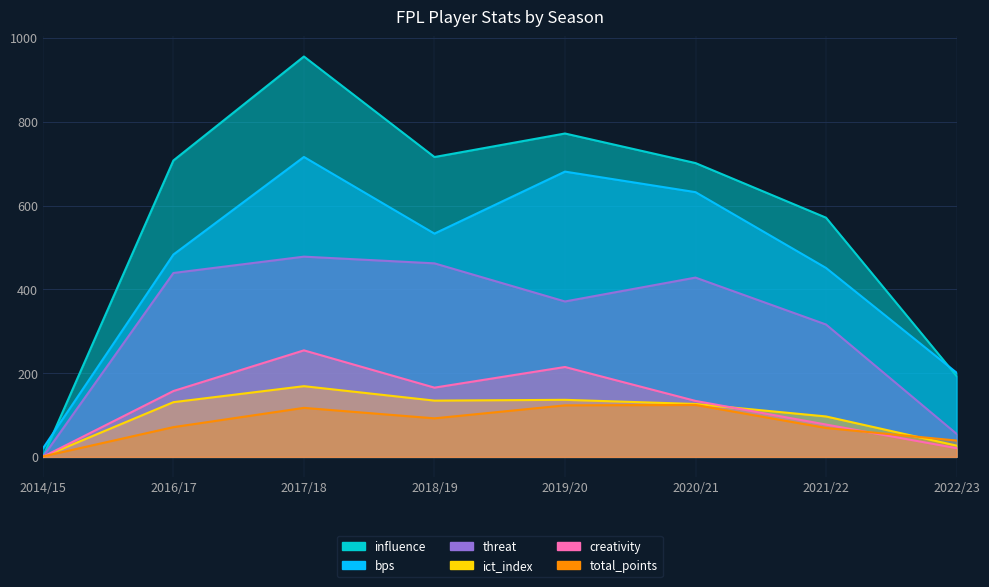

Where do total_points and threat first cross each other?

2014/15 and 2016/17